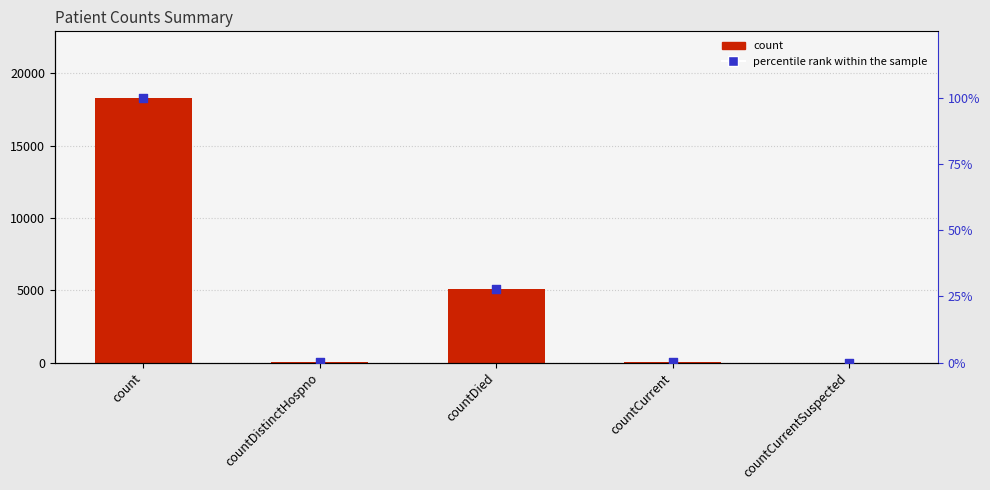

At how many categories does at least one series exceed 8865?

1